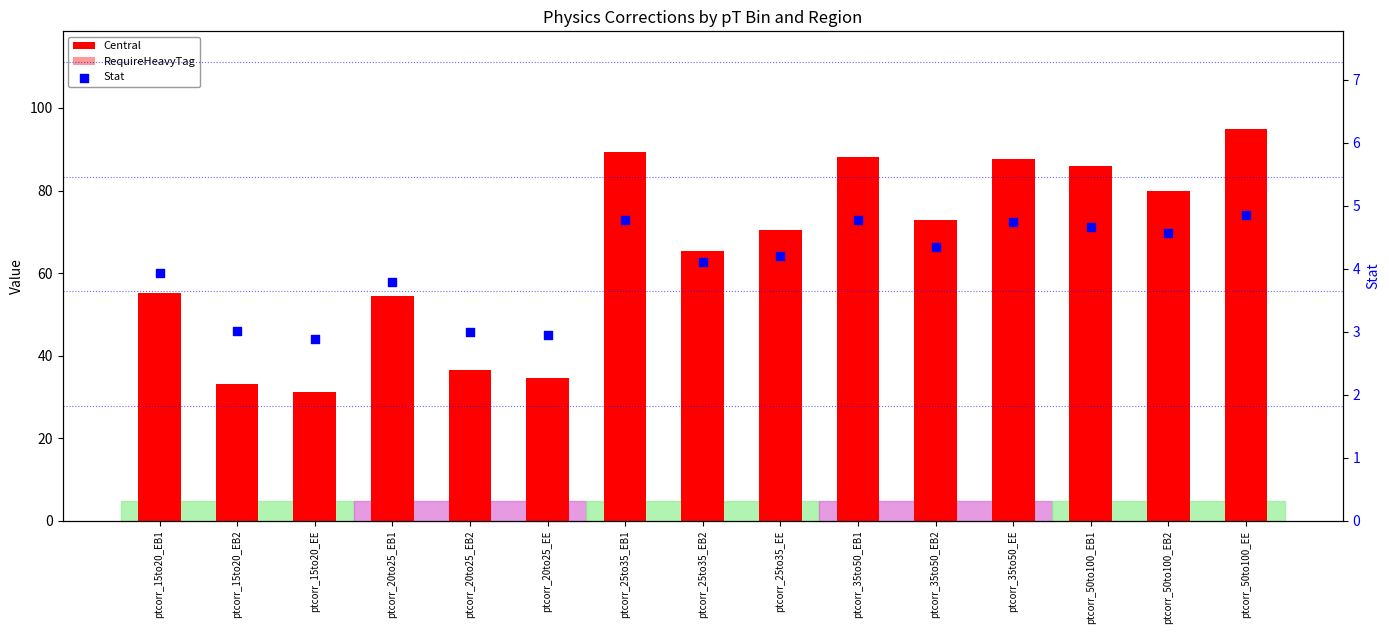

Which series reaches the maximum Y coordinate?

Central